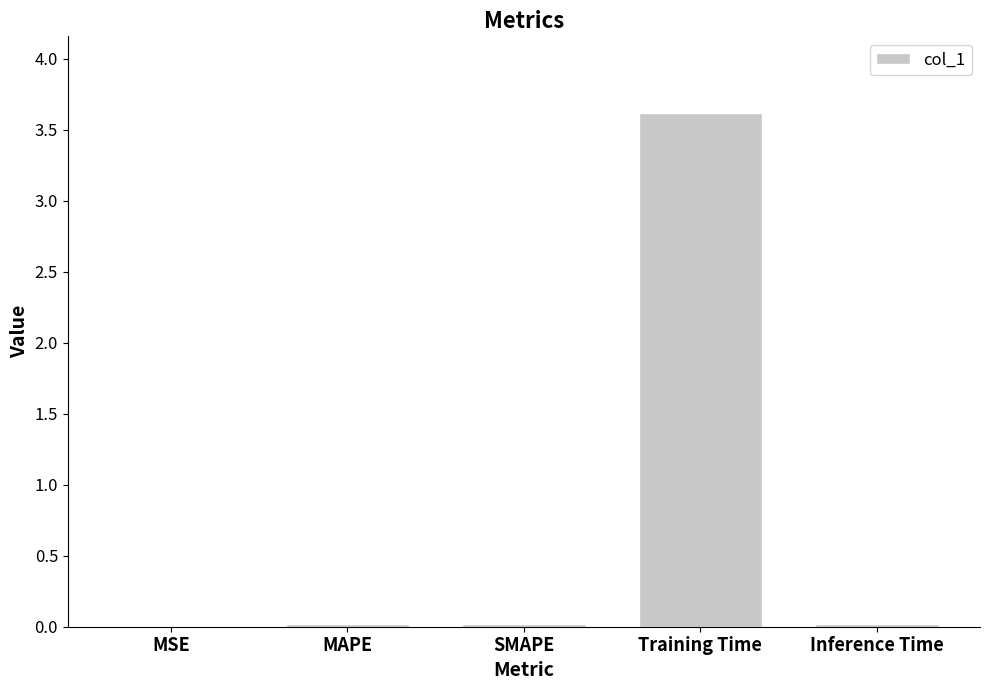

At which category does the chart reach its peak across all series?

Training Time